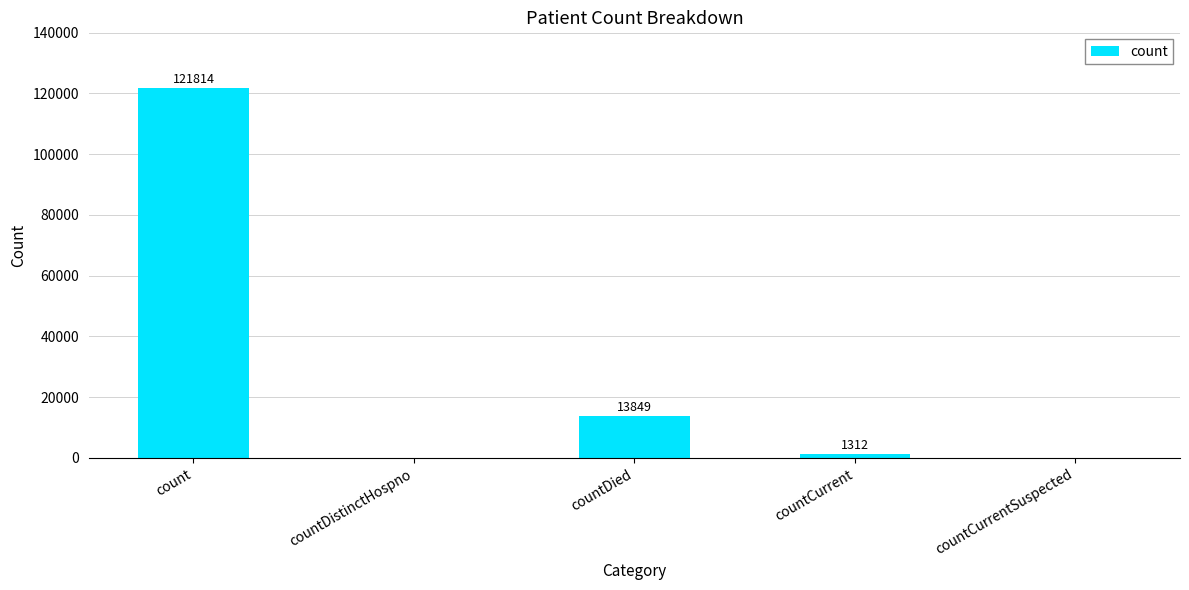

Reading left to right, extract all data points from this chart.

121814	0	13849	1312	0